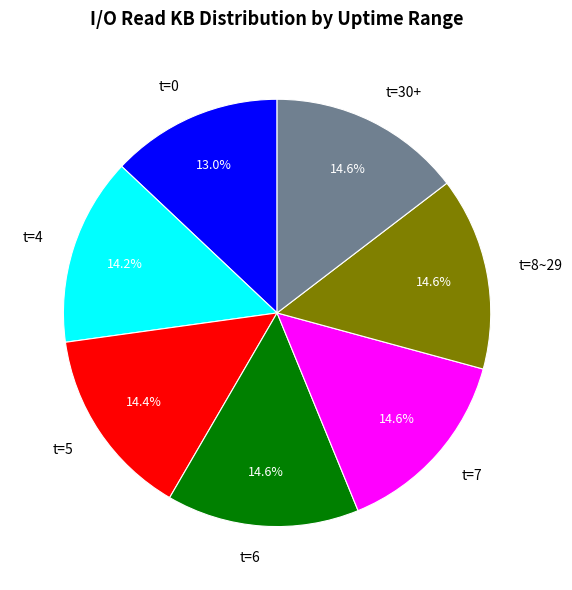

What is the ratio of the value at t=7 to the value at t=30+?

1.0